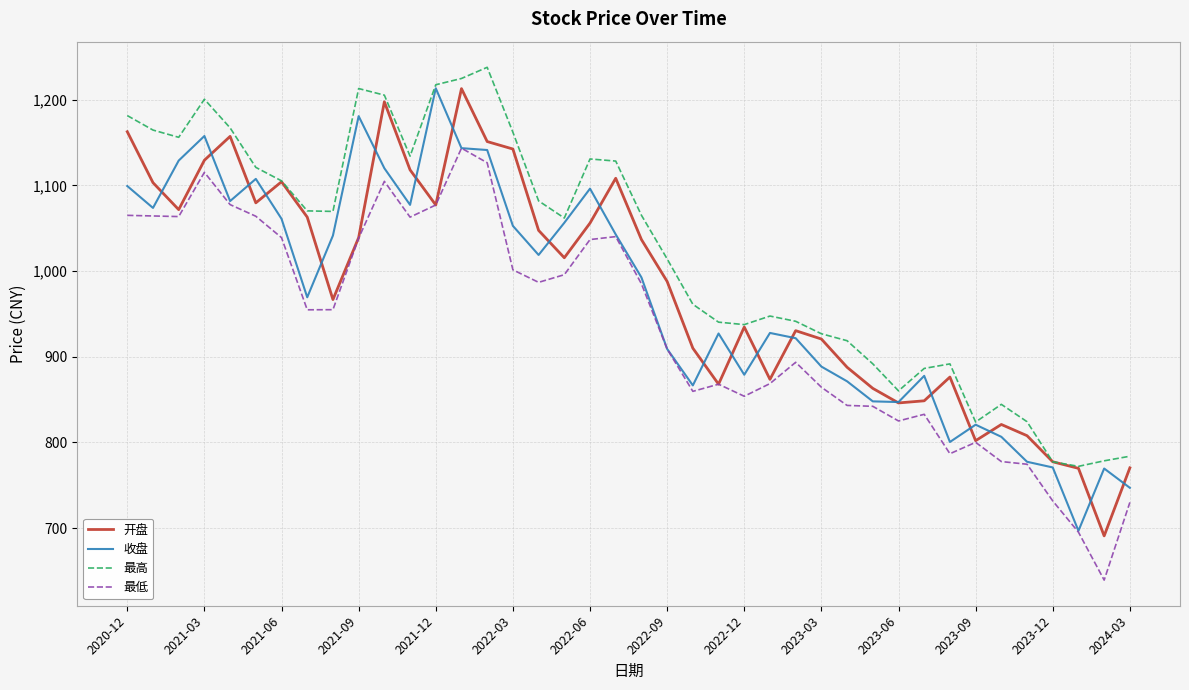

True or false: 最低 and 最高 intersect in this chart.

False